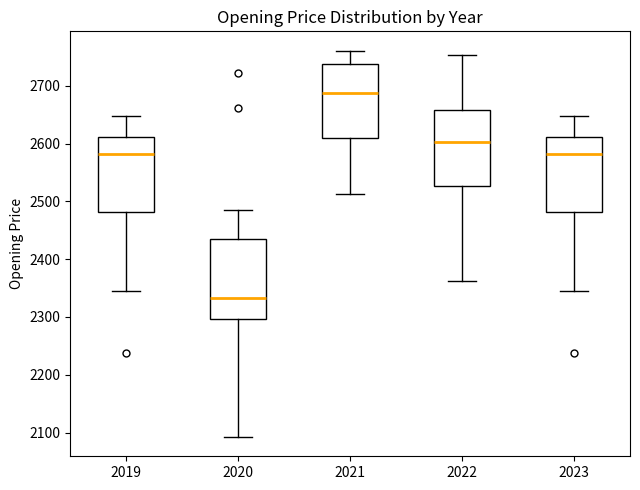

Which box has the lowest median line?

2020